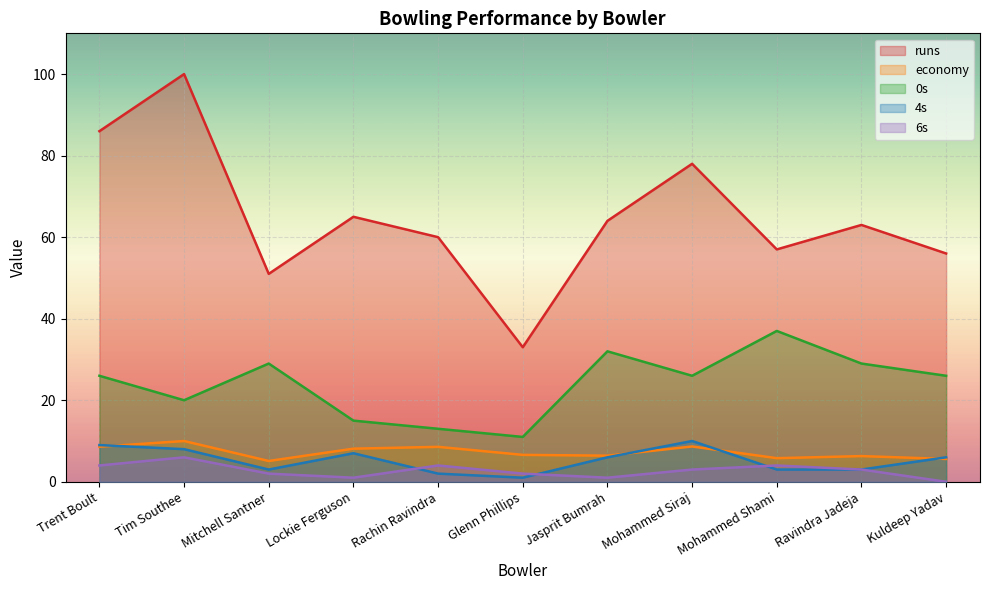

Which series changed the most between Trent Boult and Mitchell Santner?

runs